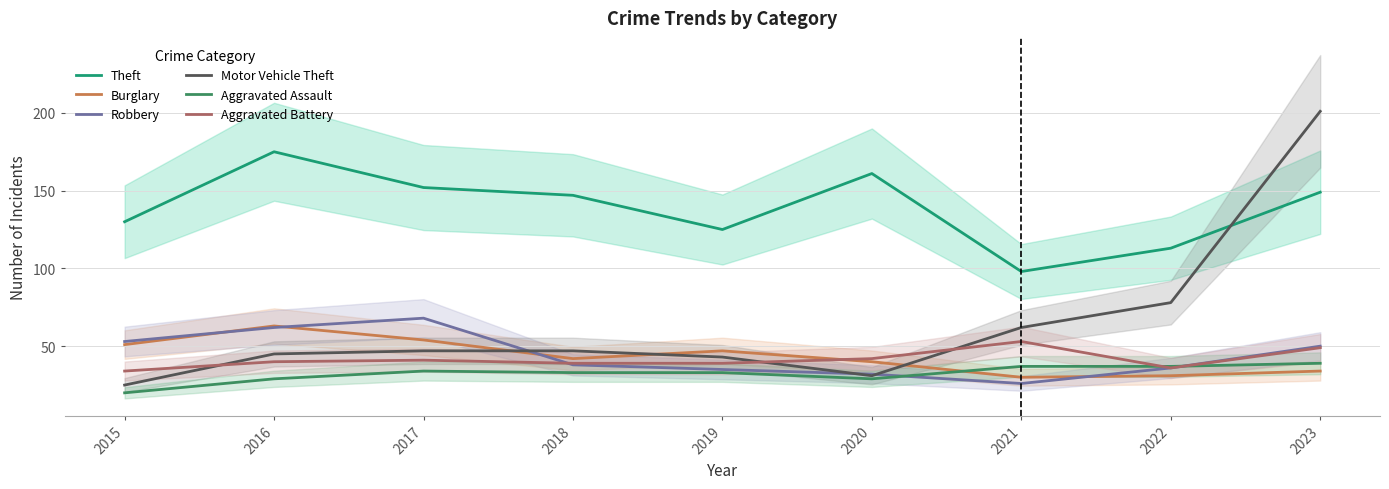

What is the value of the Aggravated Assault point at the 4th from the left?

33